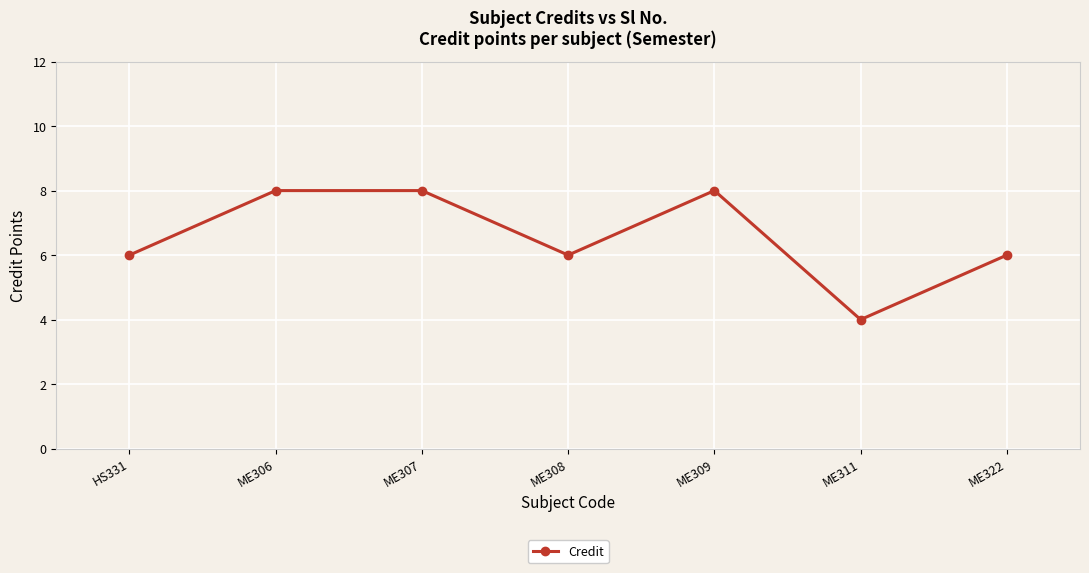

How many lines are shown in the chart?

1